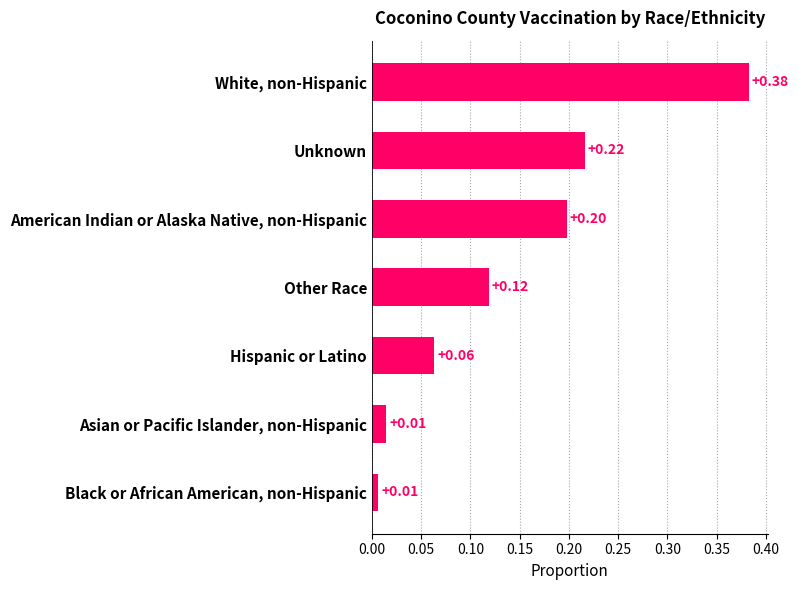

Which has a higher value, American Indian or Alaska Native, non-Hispanic or Hispanic or Latino?

American Indian or Alaska Native, non-Hispanic